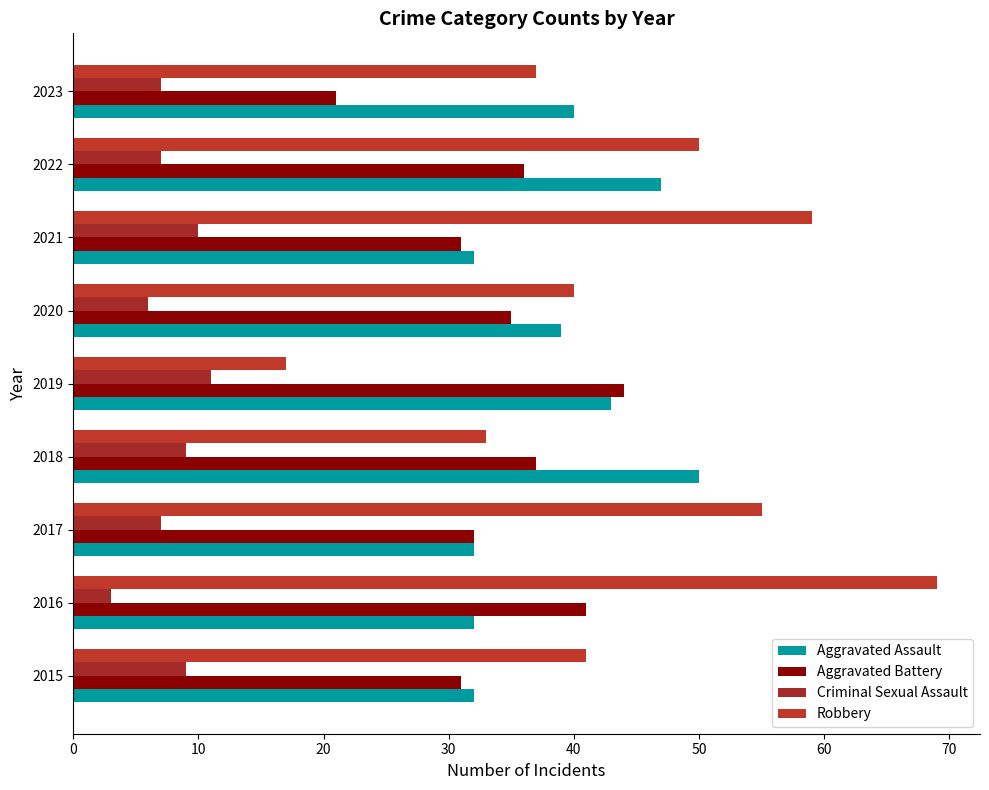

Count the number of data series in this chart.

4